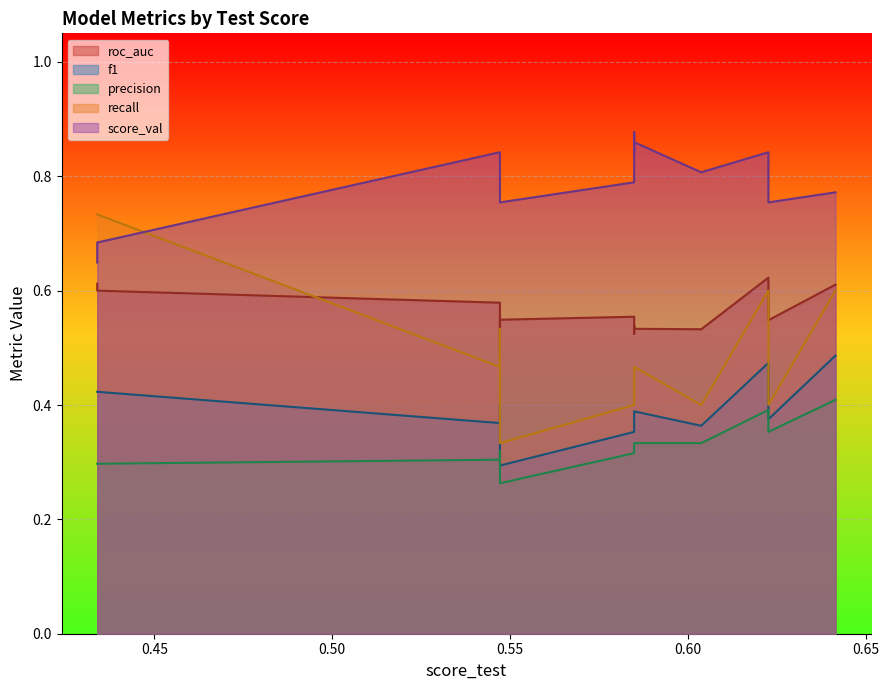

What are all the series names shown in the legend?

roc_auc, f1, precision, recall, score_val